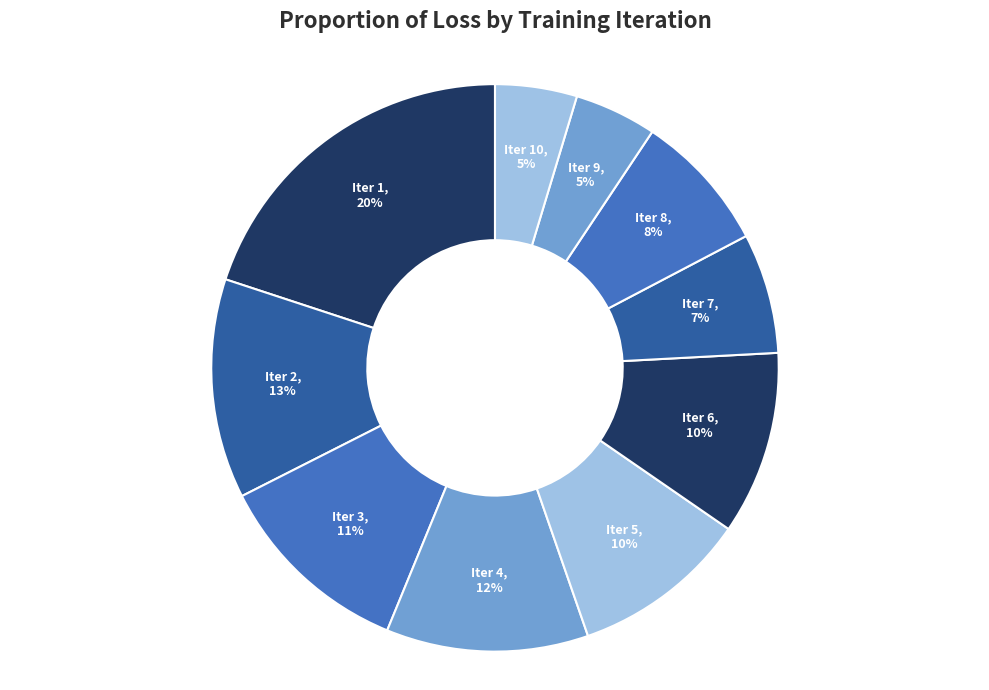

Combined, do Iter 4 and Iter 10 account for over 50%?

No